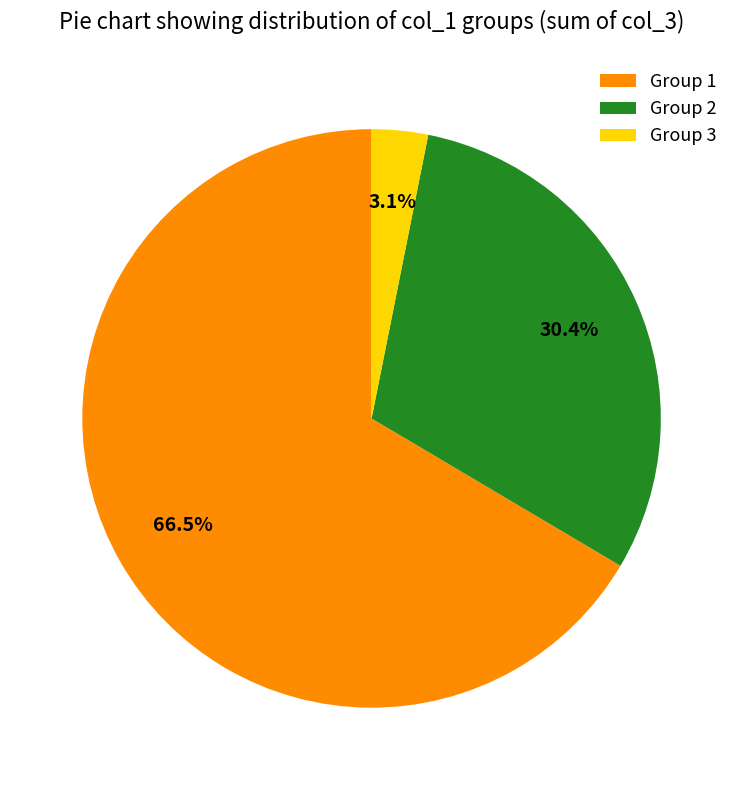

Rank the categories by value from lowest to highest.

Group 3, Group 2, Group 1